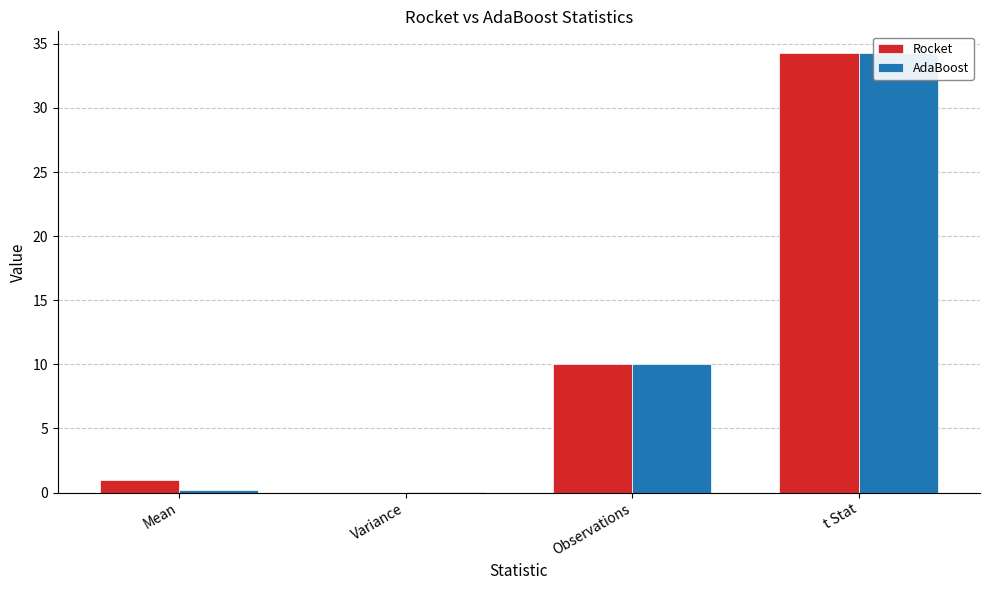

How many values in the Rocket series exceed 10?

1